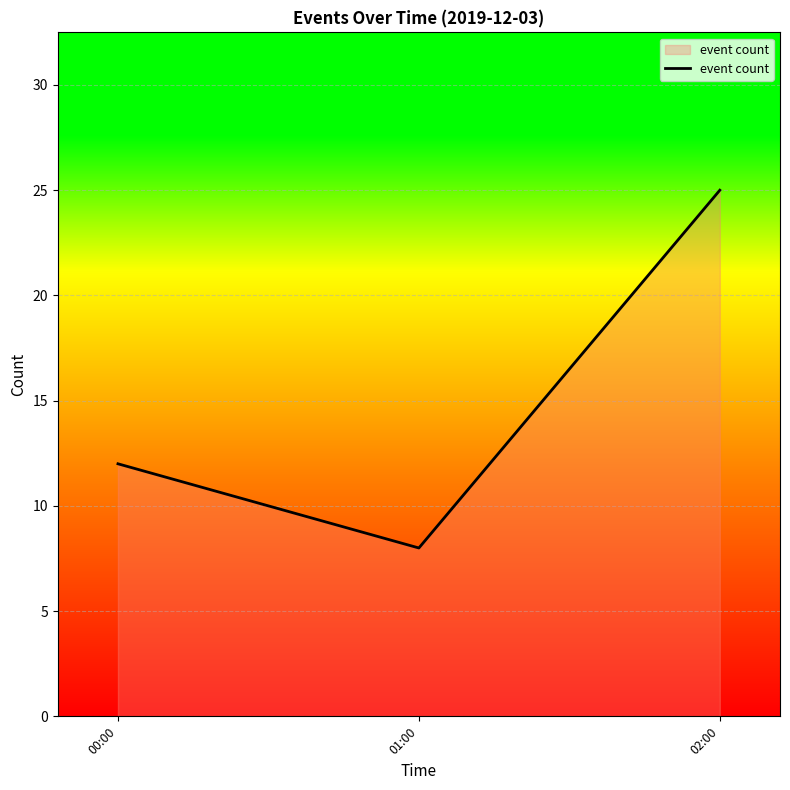

Rank the categories by value from lowest to highest.

01:00, 00:00, 02:00